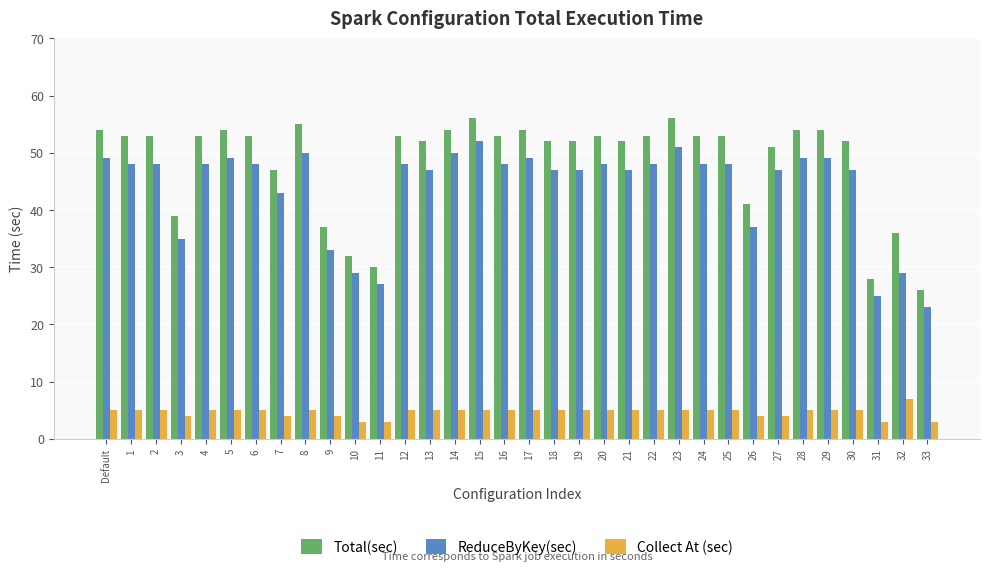

Reading right to left, transcribe all the data shown in this chart.

Total(sec): 33=26	32=36	31=28	30=52	29=54	28=54	27=51	26=41	25=53	24=53	23=56	22=53	21=52	20=53	19=52	18=52	17=54	16=53	15=56	14=54	13=52	12=53	11=30	10=32	9=37	8=55	7=47	6=53	5=54	4=53	3=39	2=53	1=53	Default=54
ReduceByKey(sec): 33=23	32=29	31=25	30=47	29=49	28=49	27=47	26=37	25=48	24=48	23=51	22=48	21=47	20=48	19=47	18=47	17=49	16=48	15=52	14=50	13=47	12=48	11=27	10=29	9=33	8=50	7=43	6=48	5=49	4=48	3=35	2=48	1=48	Default=49
Collect At (sec): 33=3	32=7	31=3	30=5	29=5	28=5	27=4	26=4	25=5	24=5	23=5	22=5	21=5	20=5	19=5	18=5	17=5	16=5	15=5	14=5	13=5	12=5	11=3	10=3	9=4	8=5	7=4	6=5	5=5	4=5	3=4	2=5	1=5	Default=5